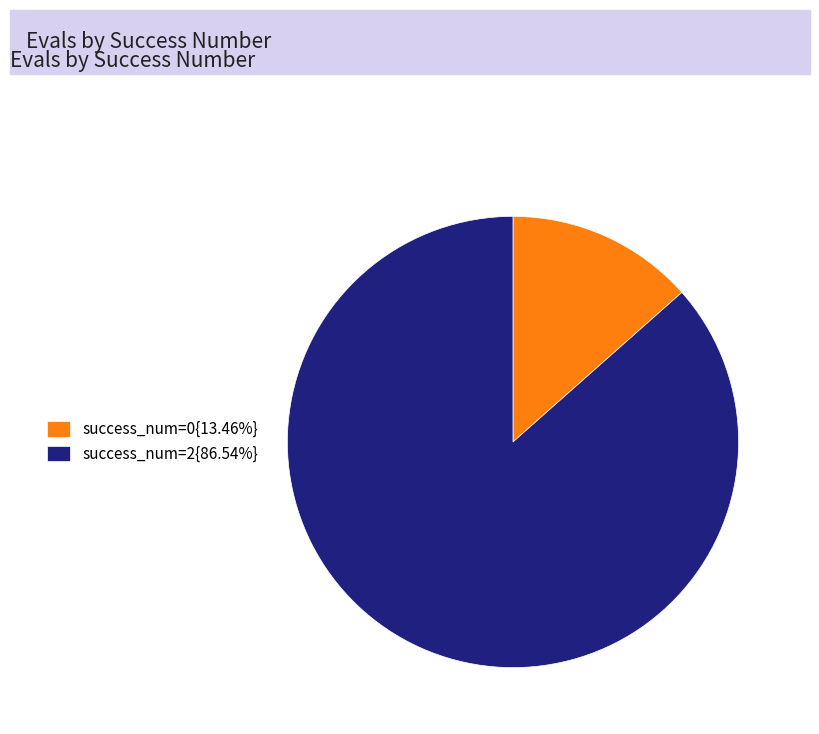

Approximately how many times larger is the value at success_num=2{86.54%} compared to success_num=0{13.46%}?

6.4